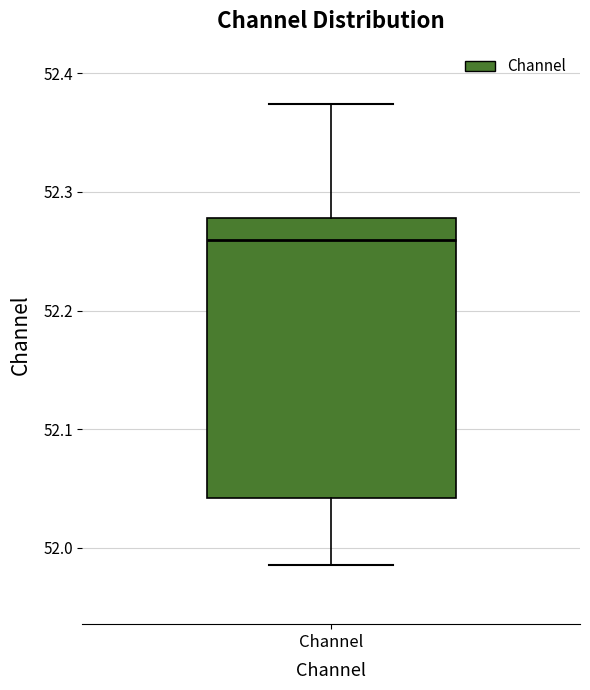

Read this box plot against the y-axis: the position of the median line, the range covered by the box, and the ends of both whiskers. The values are not printed on the chart, so give them approximately, as read against the axis.

median 52.26, box 52.04 to 52.28, whiskers 51.99 to 52.37